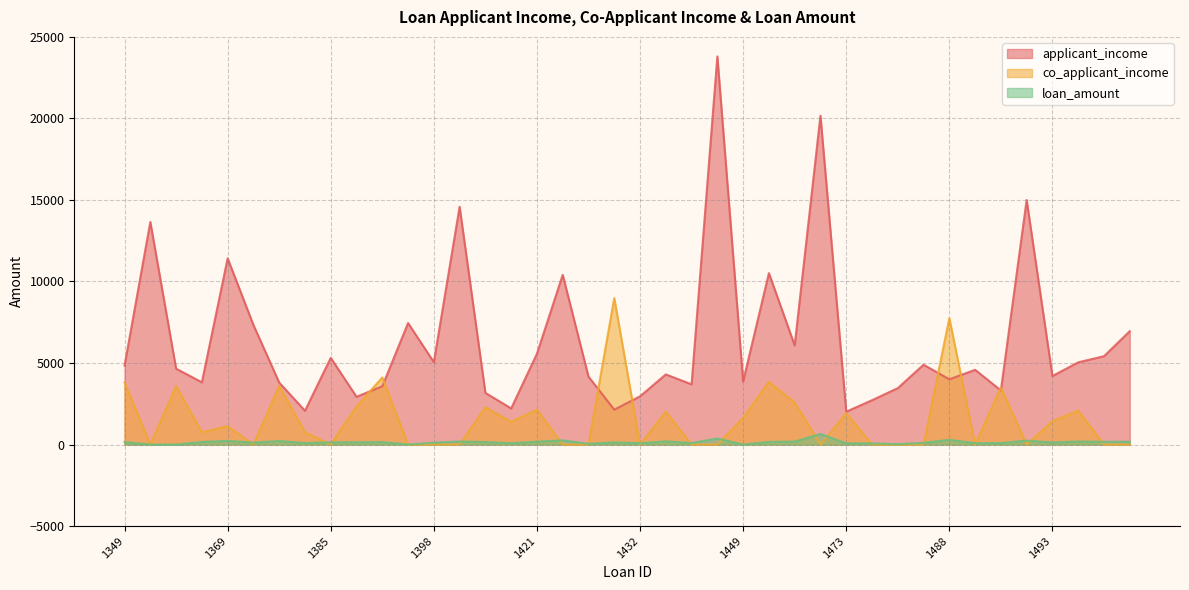

Does the chart have visible grid lines?

Yes